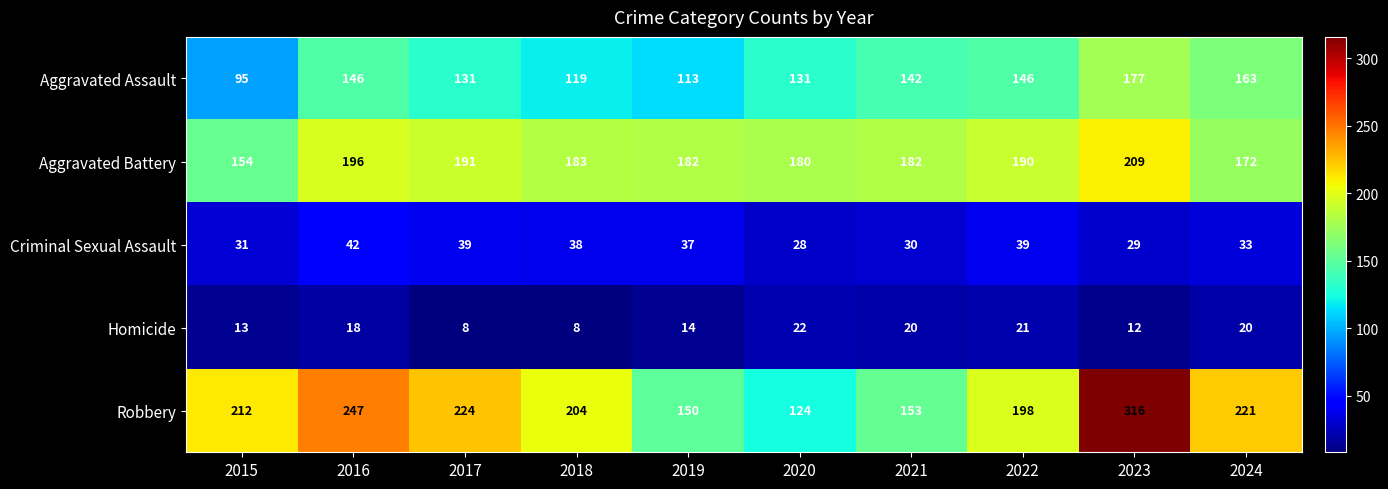

Which series has the largest total across all categories?

Robbery